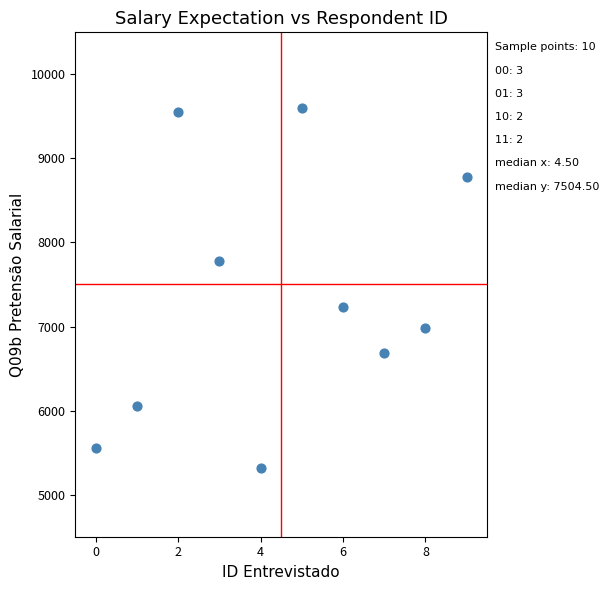

What Y value in the scatter plot is closest to 7455?

7232